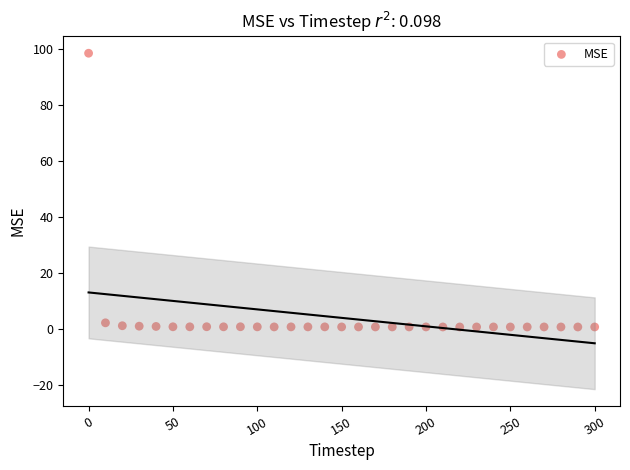

What is the range of Y values (max minus min)?

97.7